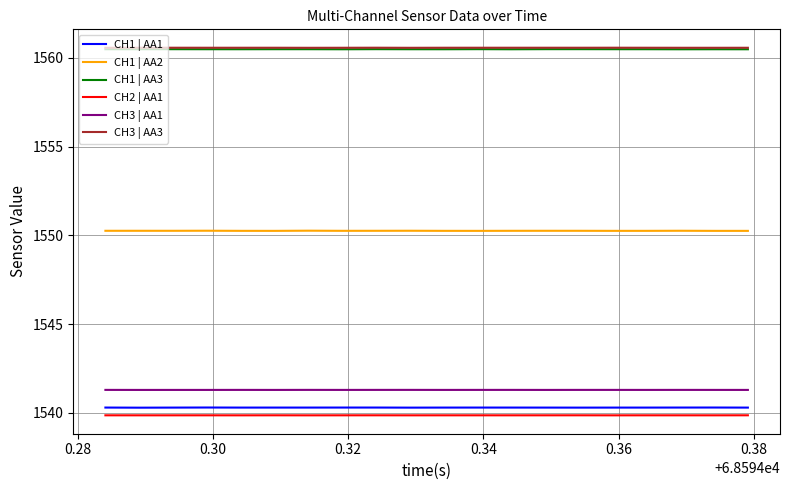

True or false: CH1 | AA1 and CH3 | AA1 intersect in this chart.

False